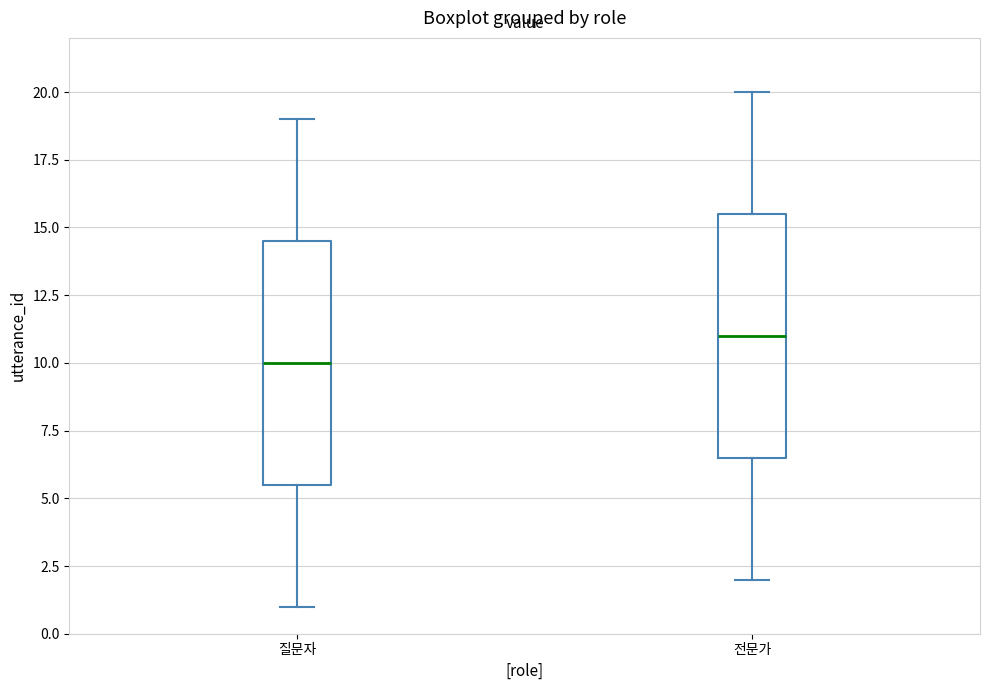

Reading left to right, read every box against the y-axis: the position of its median line, the range the box covers, and the ends of its whiskers. The values are not printed on the chart, so give them approximately, as read against the axis.

질문자: median 10.0, box 5.5 to 14.5, whiskers 1.0 to 19.0
전문가: median 11.0, box 6.5 to 15.5, whiskers 2.0 to 20.0